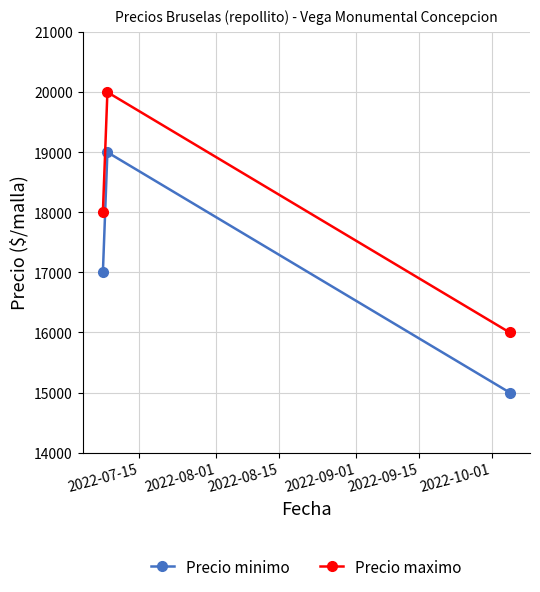

Which series has the largest total across all categories?

Precio maximo